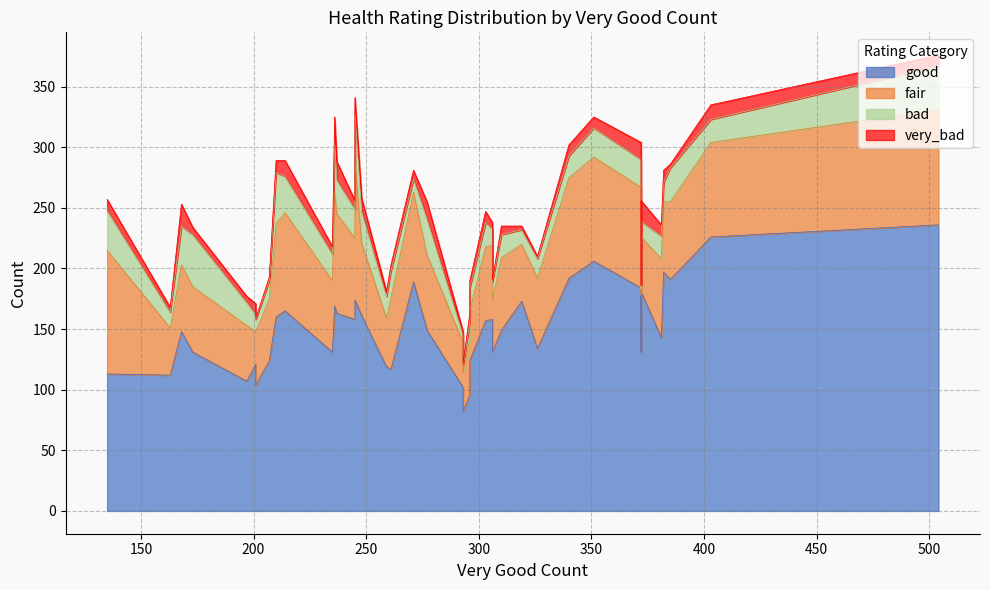

How many values in the good series are below 149?

19